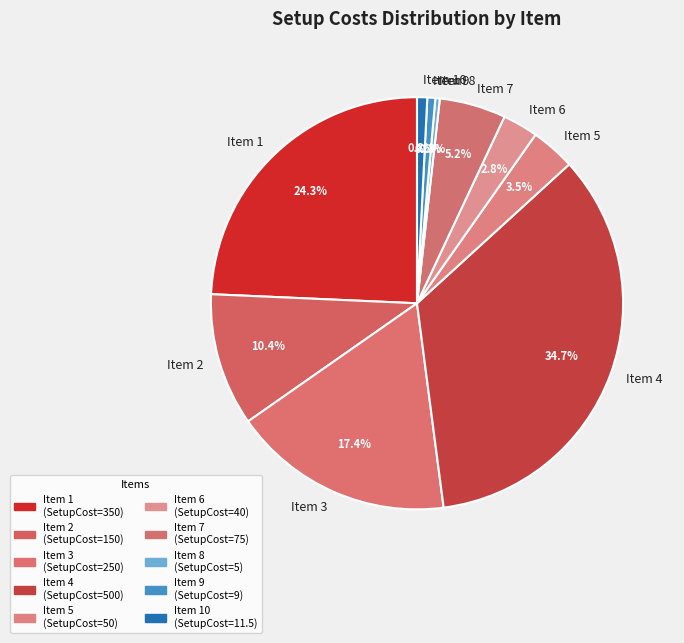

Does any single category account for the majority?

No